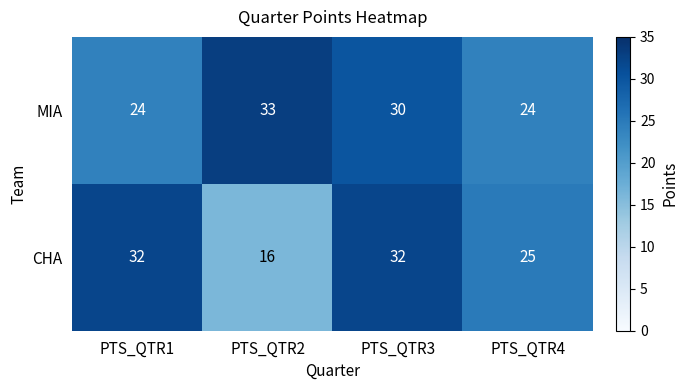

Reading left to right, extract all data points from this chart.

MIA: PTS_QTR1=24	PTS_QTR2=33	PTS_QTR3=30	PTS_QTR4=24
CHA: PTS_QTR1=32	PTS_QTR2=16	PTS_QTR3=32	PTS_QTR4=25